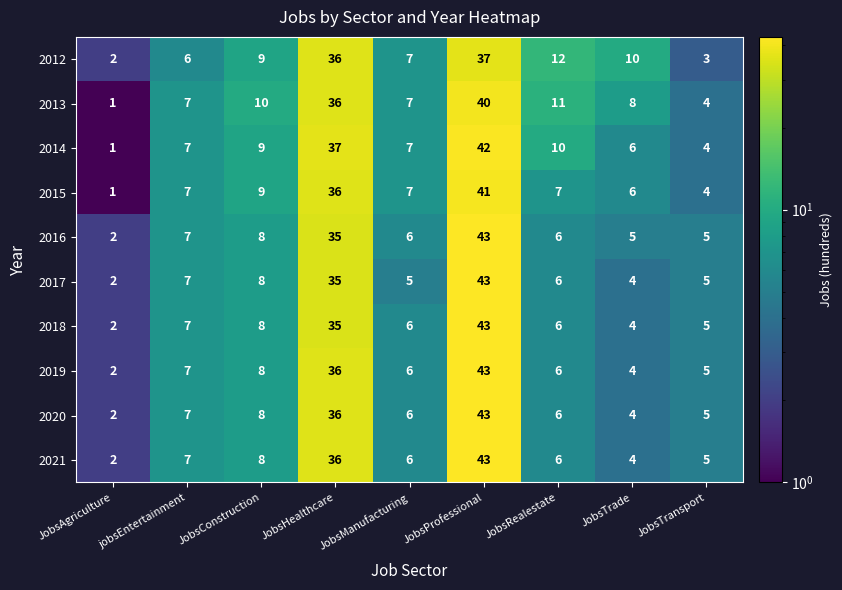

What is the sum of all 2021 values?

117